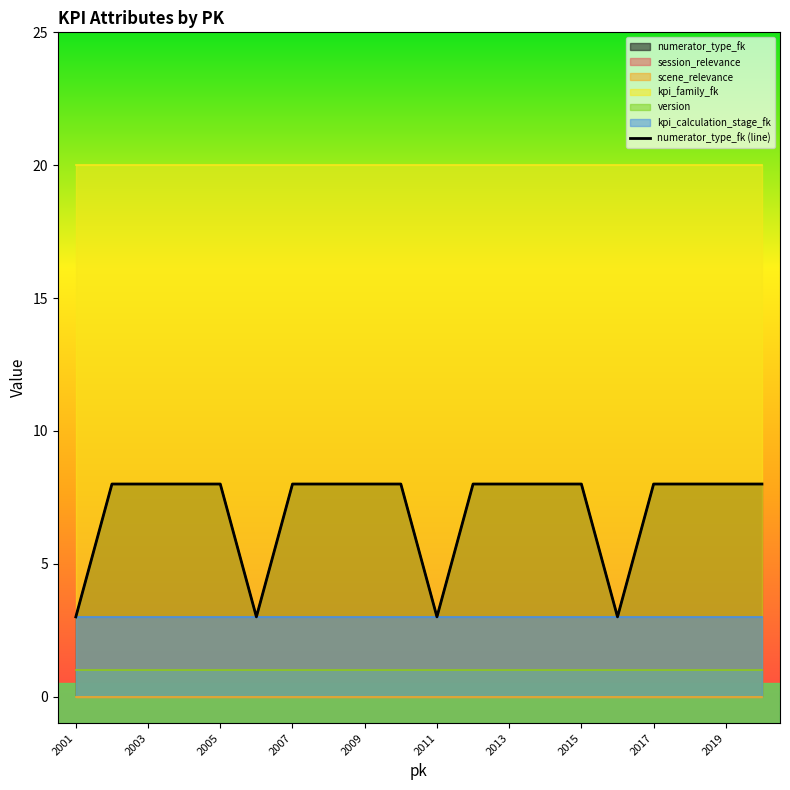

Reading right to left, transcribe all the data shown in this chart.

8	8	8	8	3	8	8	8	8	3	8	8	8	8	3	8	8	8	8	3